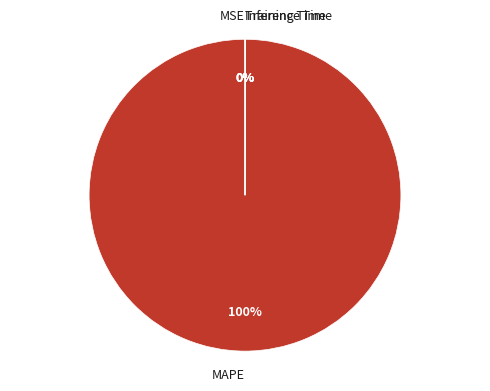

To the nearest percent, what portion does MAPE represent?

100%